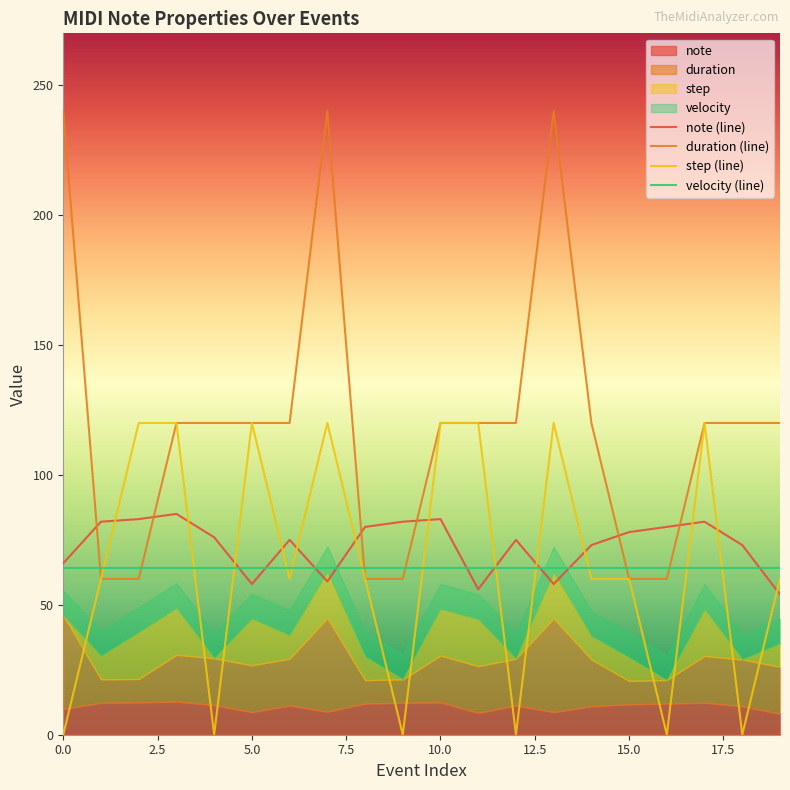

Rank the series at 12 from lowest to highest value.

step (line), velocity (line), note (line), duration (line)